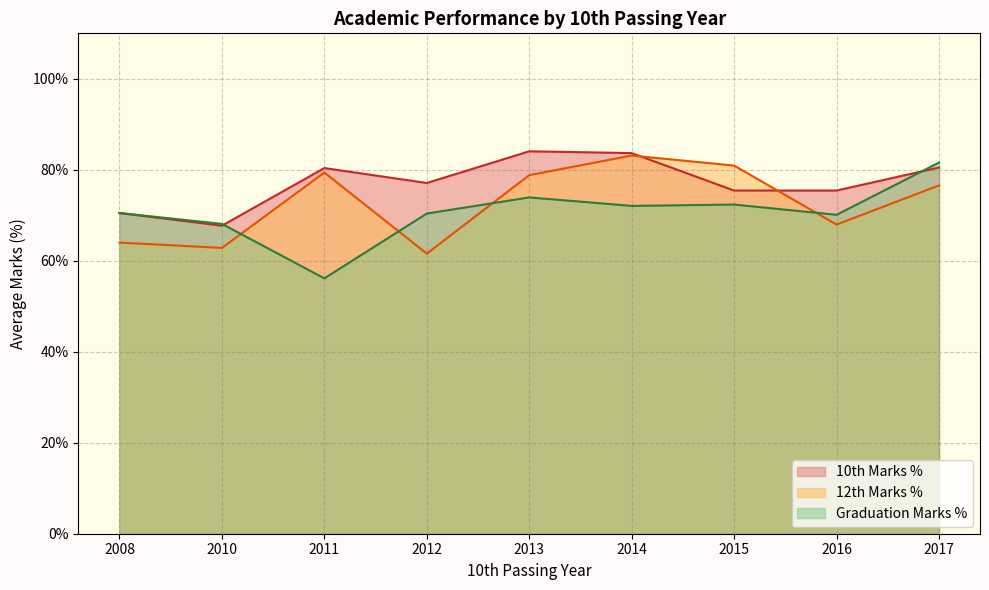

The value of 12th Marks % at 2012 is 17.4. True or false?

False